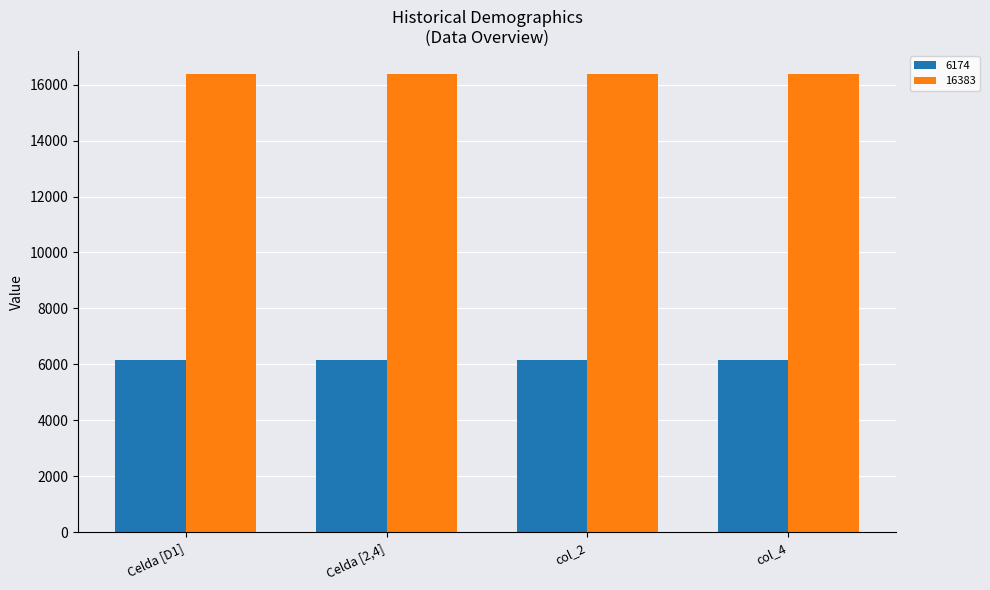

What is the label of the 3rd bar from the left?

col_2